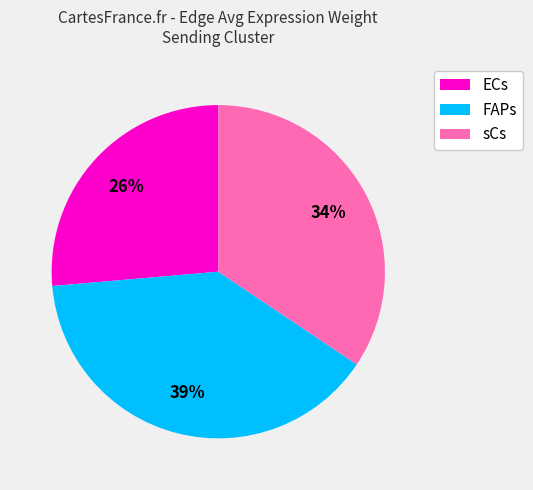

Does any single category account for the majority?

No